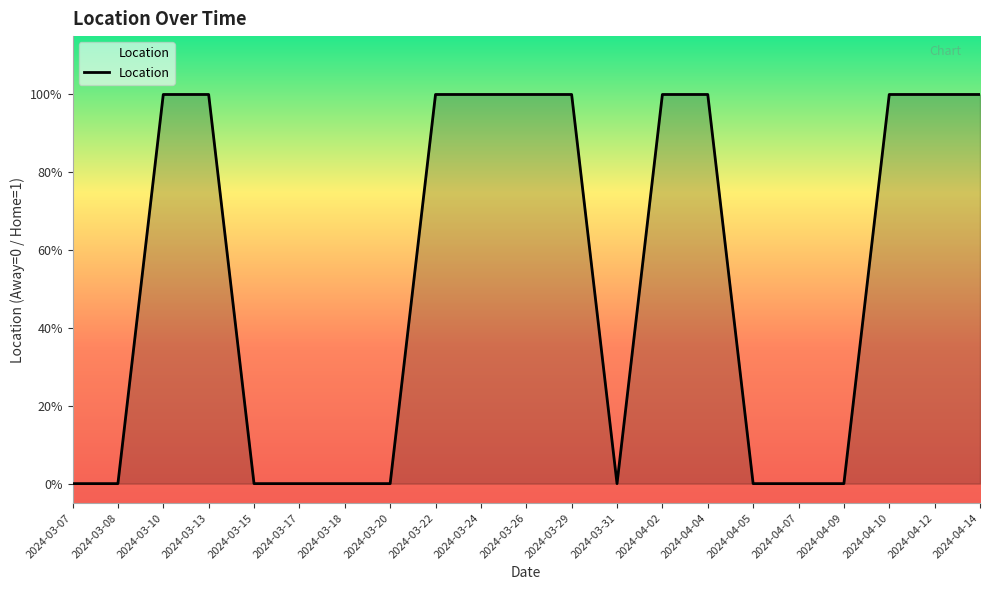

Where is the first local minimum?

2024-03-31